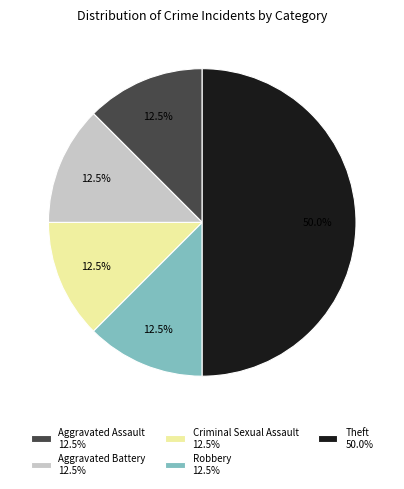

How many slices are in this pie chart?

5